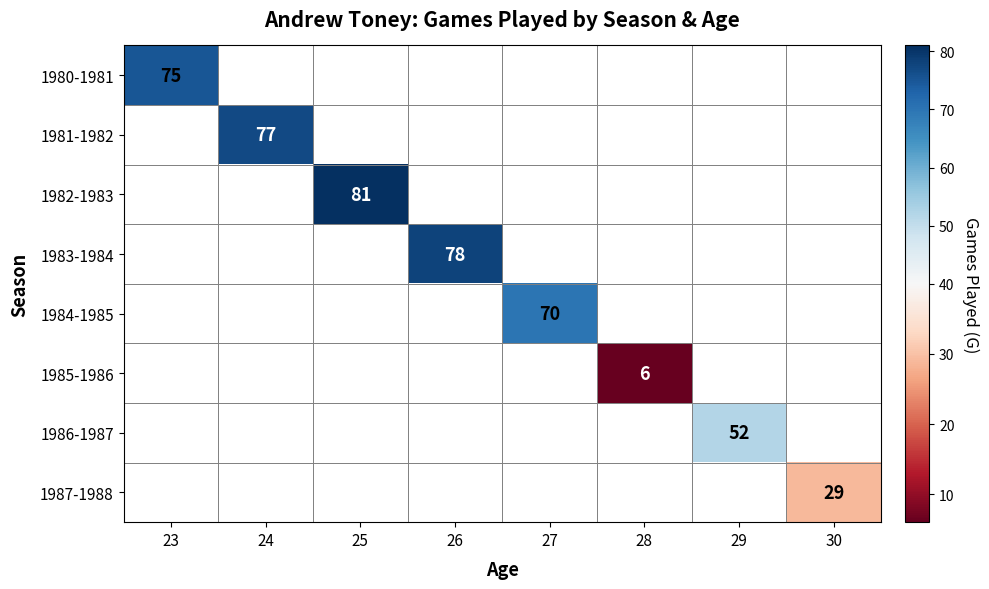

The 1982-1983 series shows 81 at 25. True or false?

True